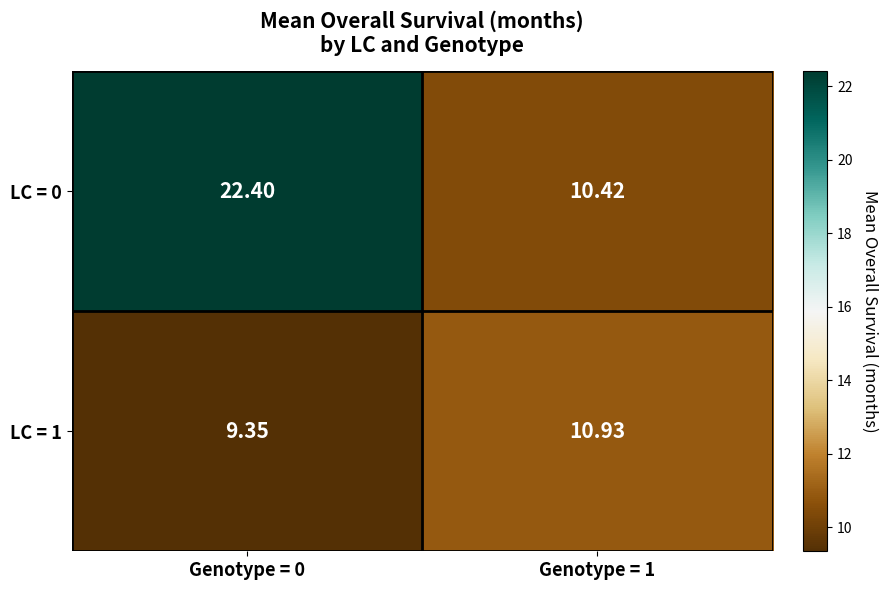

Is the value of LC = 1 at Genotype = 1 greater than the value of LC = 0 at Genotype = 0?

No